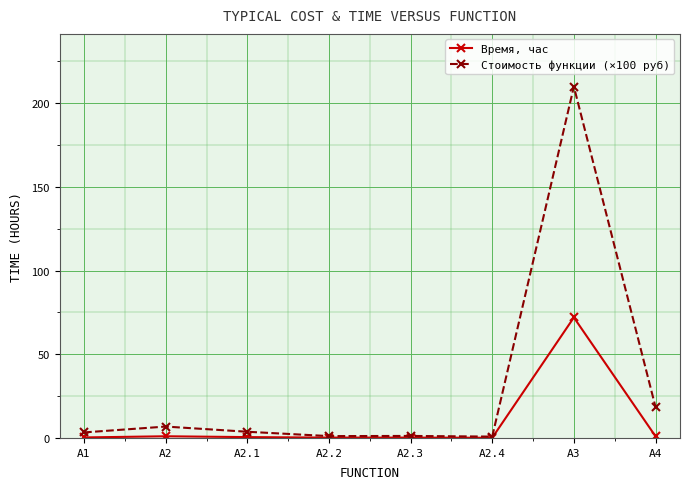

What is the sum of the Время, час values at А2.1 and А4?

1.5